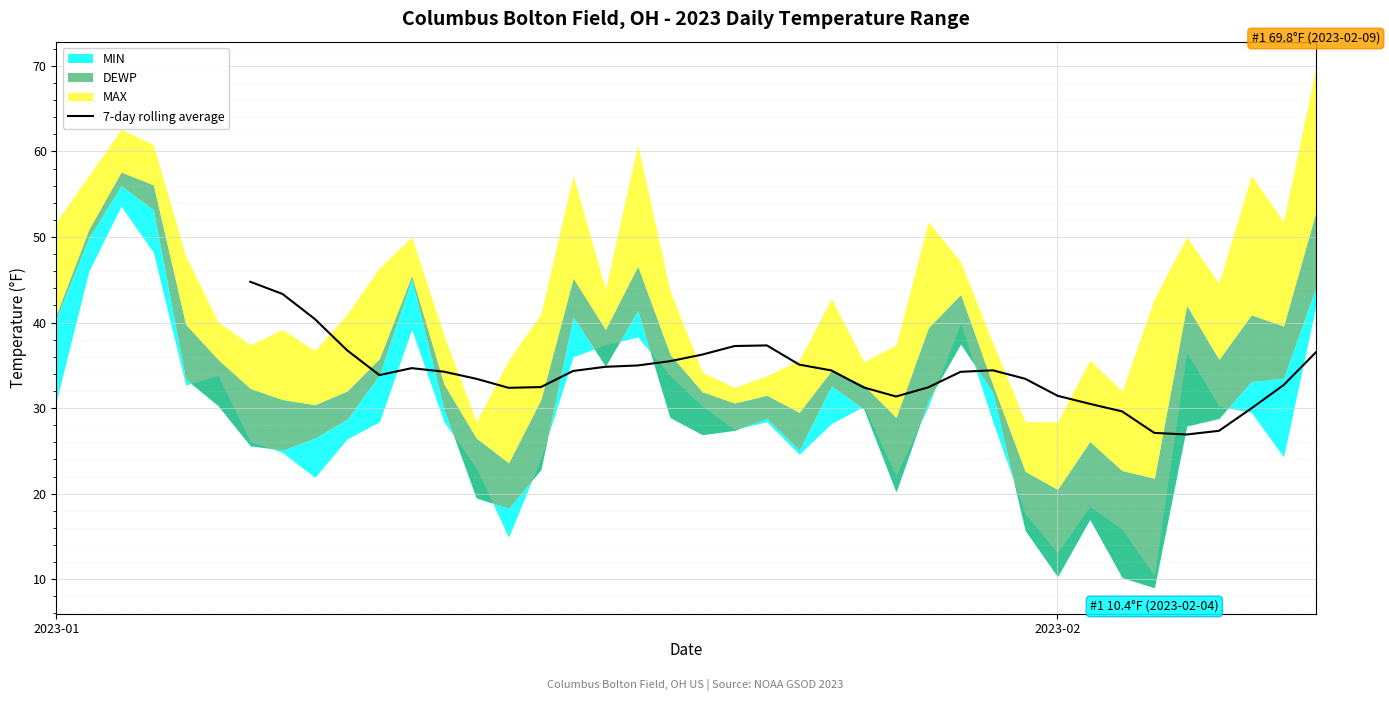

How many points are lower than both their immediate neighbors (excluding endpoints)?

4